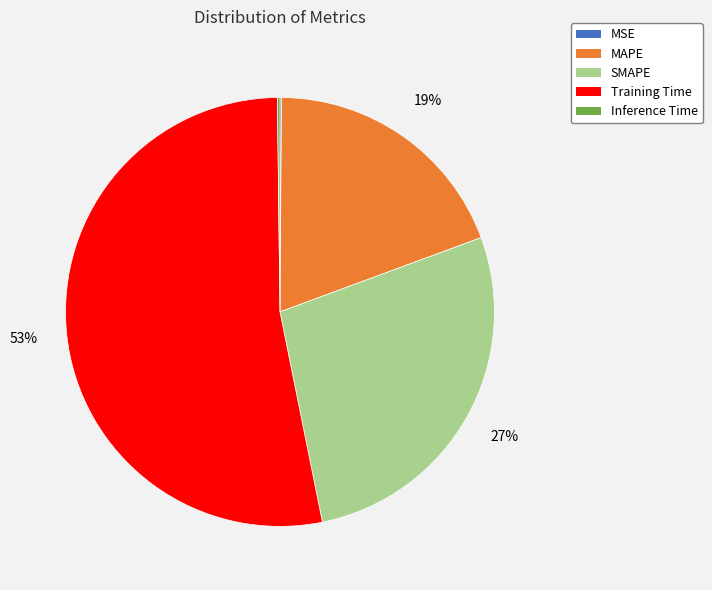

Which category has the biggest portion of the pie?

Training Time